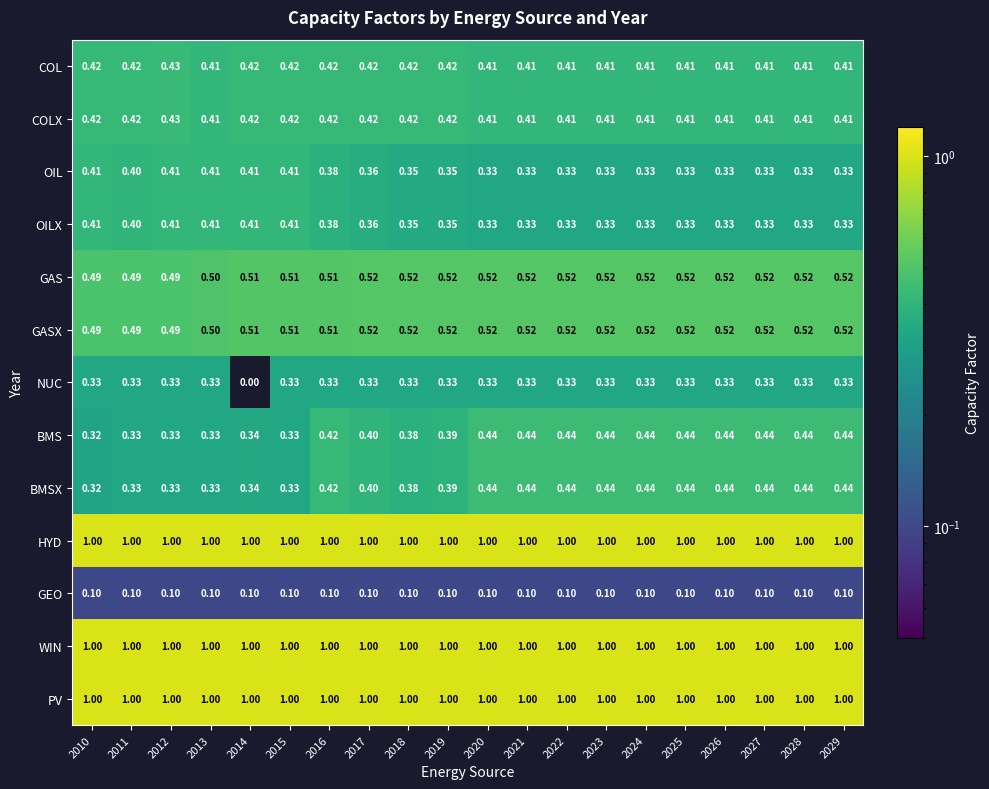

Count the number of categories in the chart.

20